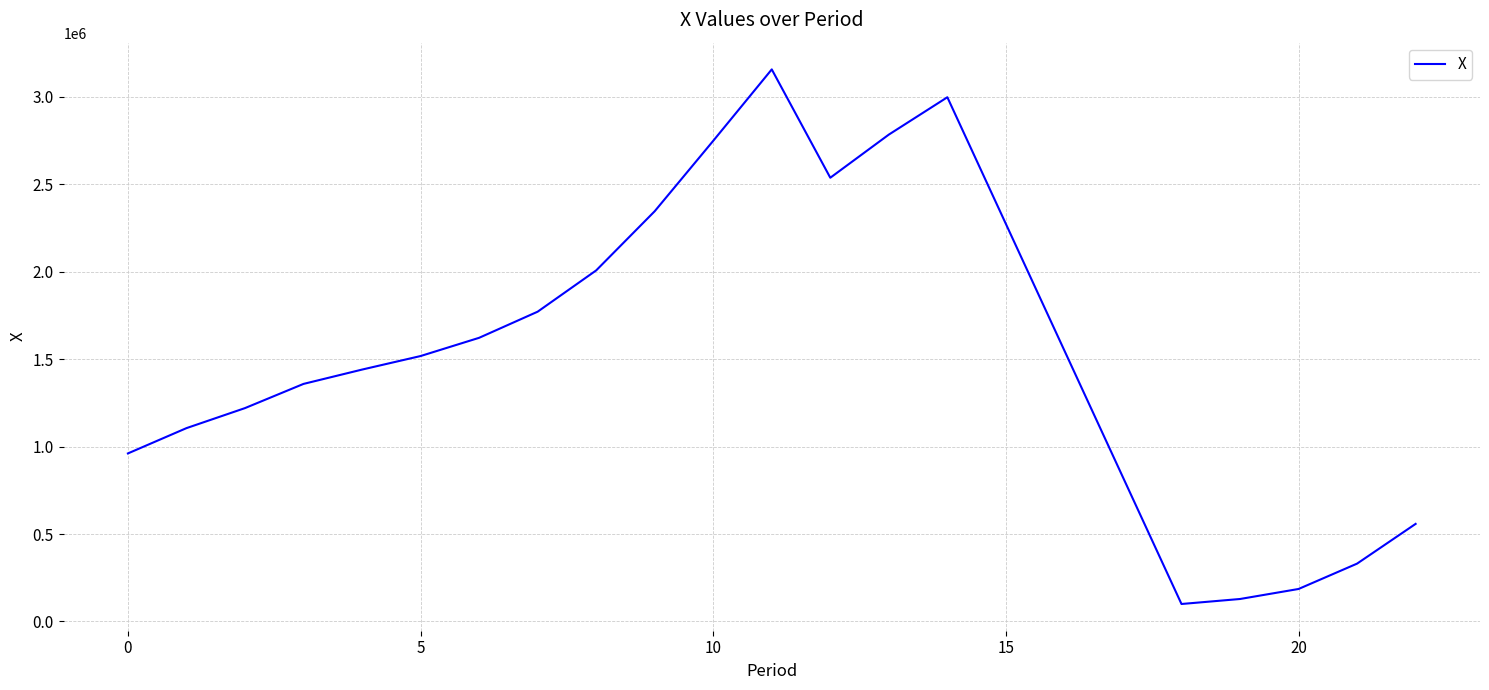

How many lines are shown in the chart?

1